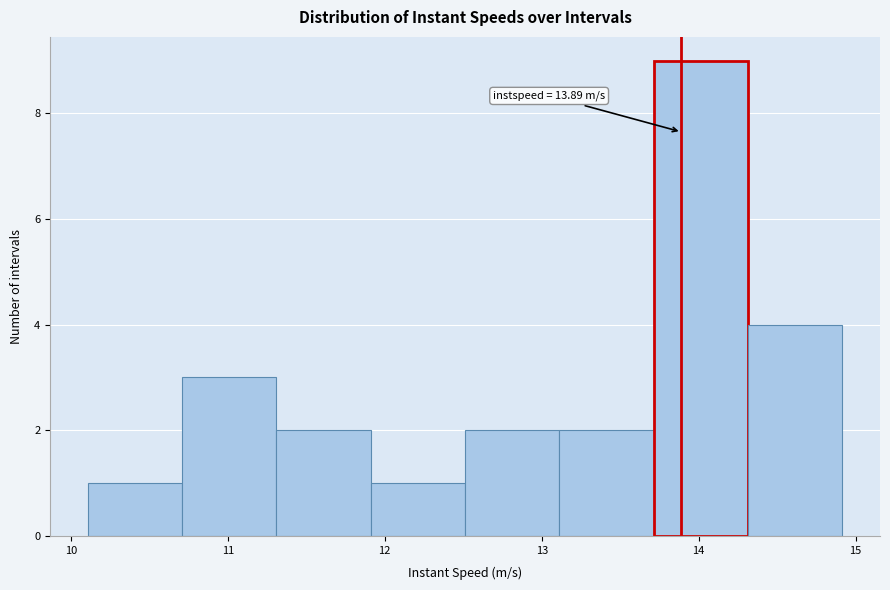

Over which range of the x-axis is the bar tallest?

13.7 to 14.3